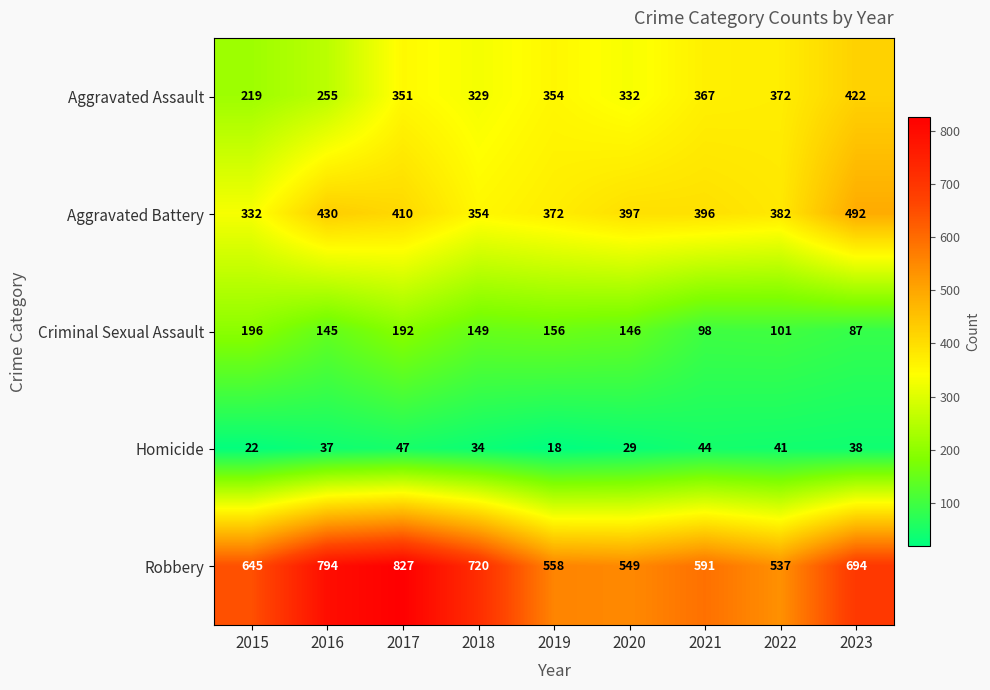

Where is Aggravated Battery nearest to the value 412?

2017